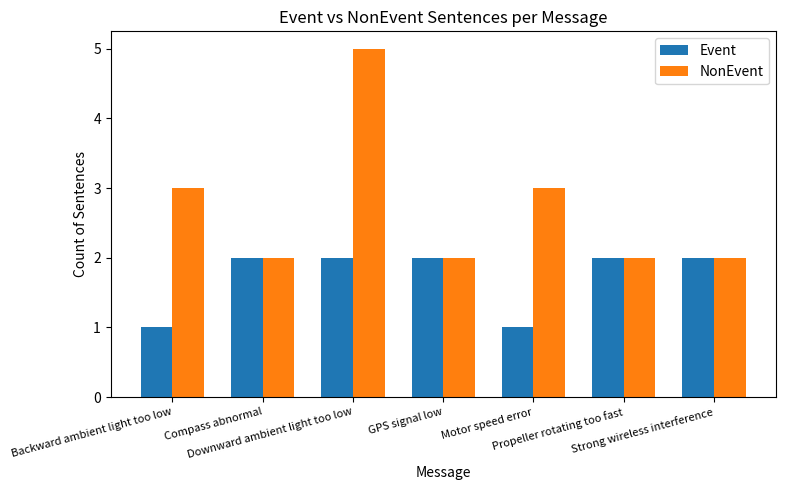

What is the maximum value for NonEvent?

5